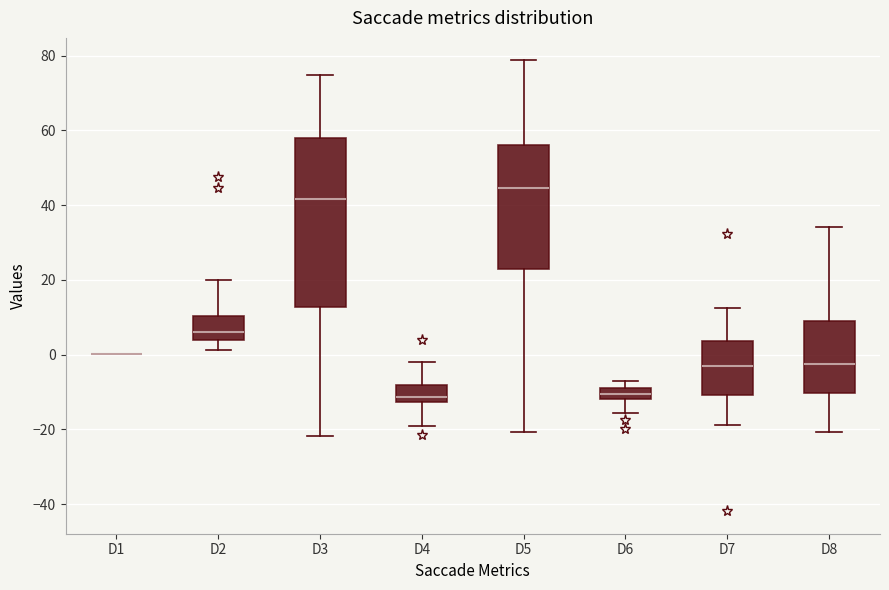

Reading left to right, transcribe this box plot: for each box, give where its median line is, the range the box spans, and where its two whiskers end, as read against the y-axis. The values are not printed on the chart, so give them approximately, as read against the axis.

D1: box collapsed to a line at 0, whiskers 0 to 0
D2: median 6, box 4 to 10, whiskers 2 to 20
D3: median 42, box 12 to 58, whiskers -22 to 74
D4: median -12 (just above the box's lower edge), box -12 to -8, whiskers -18 to -2
D5: median 44, box 22 to 56, whiskers -20 to 78
D6: median -10, box -12 to -8, whiskers -16 to -8 (above the box's upper edge)
D7: median -4, box -10 to 4, whiskers -18 to 12
D8: median -2, box -10 to 8, whiskers -20 to 34